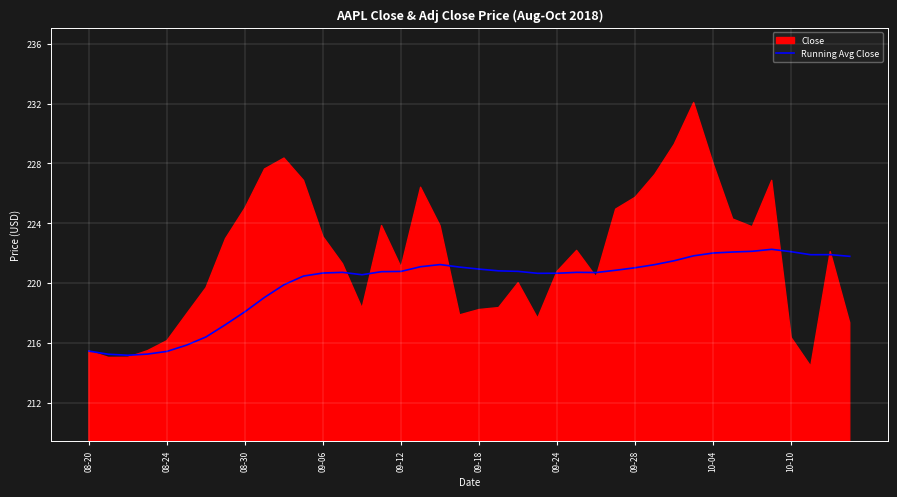

What is the maximum value for Running Avg Close?

222.3